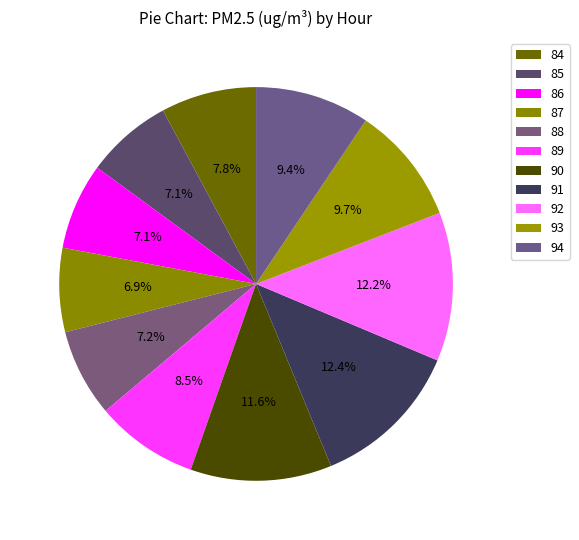

Count the number of slices in the pie.

11